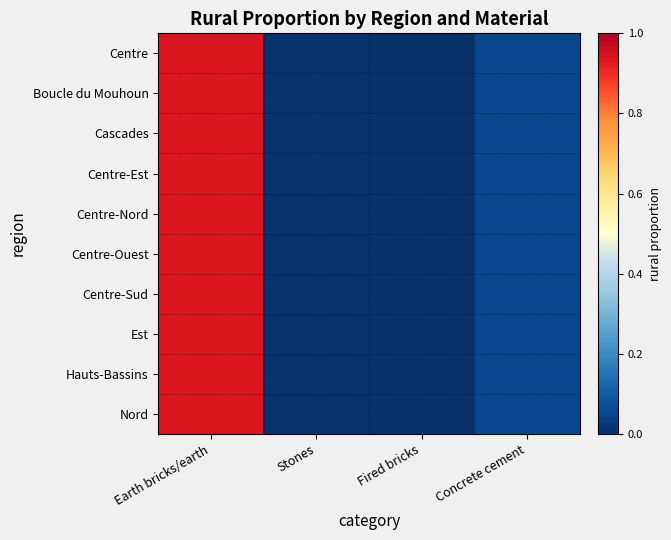

At Fired bricks, list the series in order from smallest to largest.

Centre, Boucle du Mouhoun, Cascades, Centre-Est, Centre-Nord, Centre-Ouest, Centre-Sud, Est, Hauts-Bassins, Nord